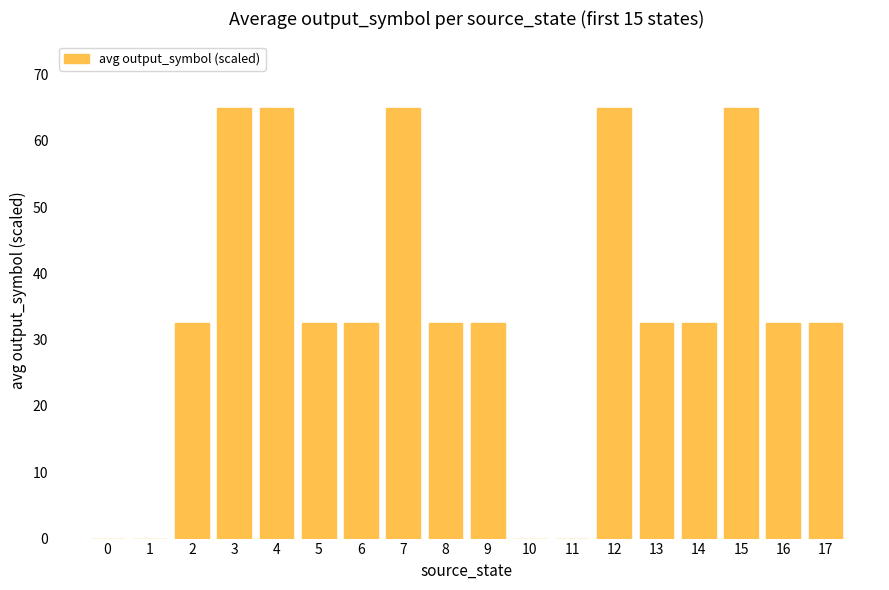

What is the greatest value displayed?

65.0